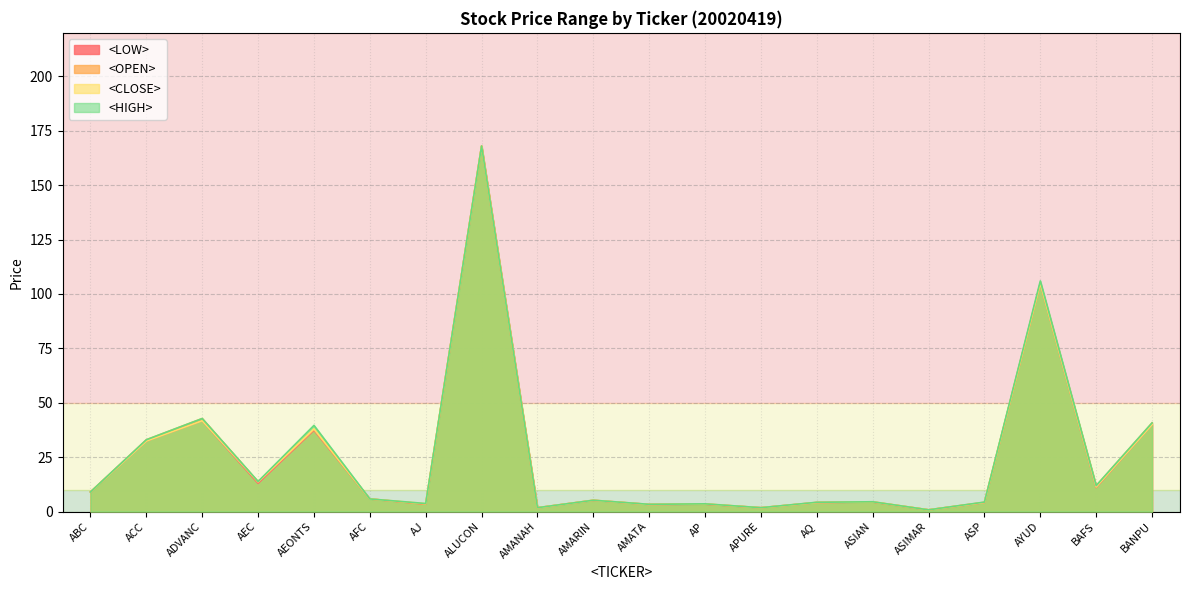

List the labels in order of <LOW> value, largest first.

ALUCON, AYUD, ADVANC, BANPU, AEONTS, ACC, AEC, BAFS, ABC, AFC, AMARIN, ASIAN, ASP, AQ, AJ, AP, AMATA, APURE, AMANAH, ASIMAR